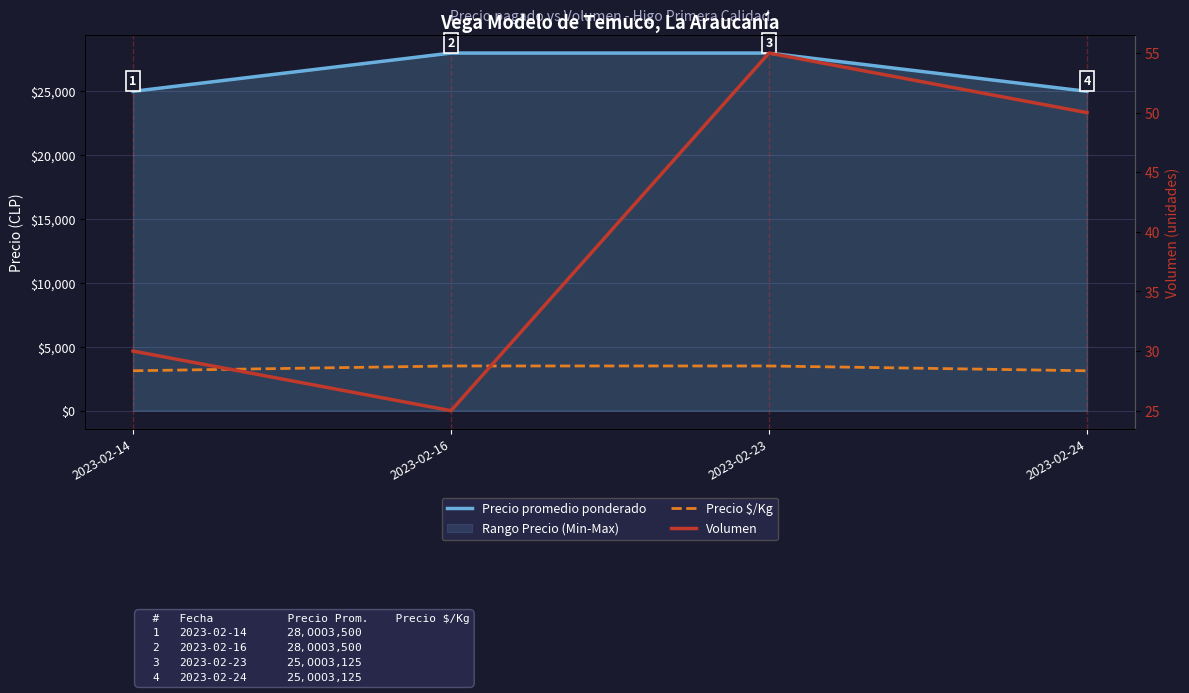

What is the value of the Precio promedio ponderado point at the 2nd from the left?

28000